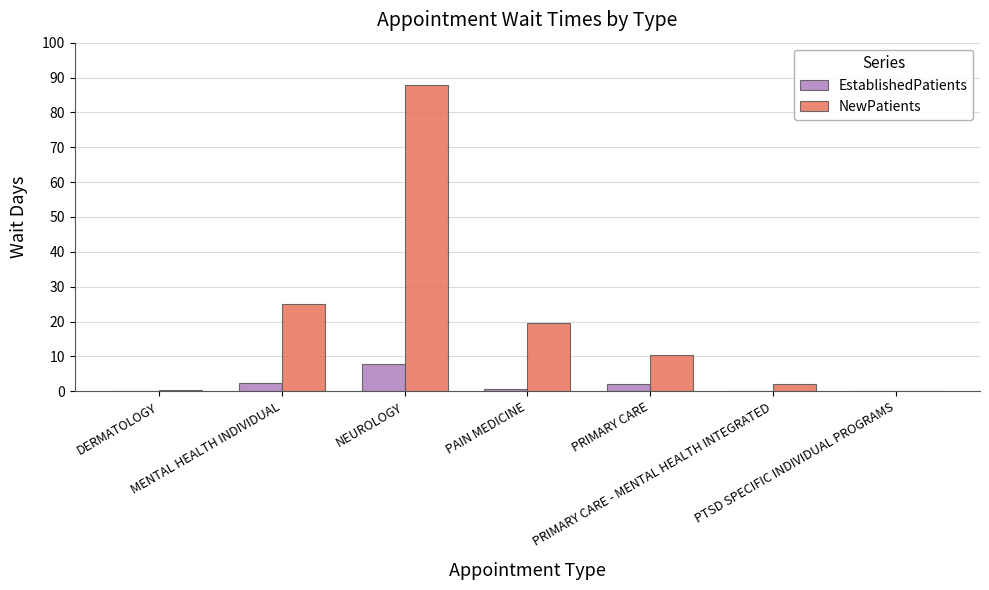

What is the greatest value displayed?

88.0